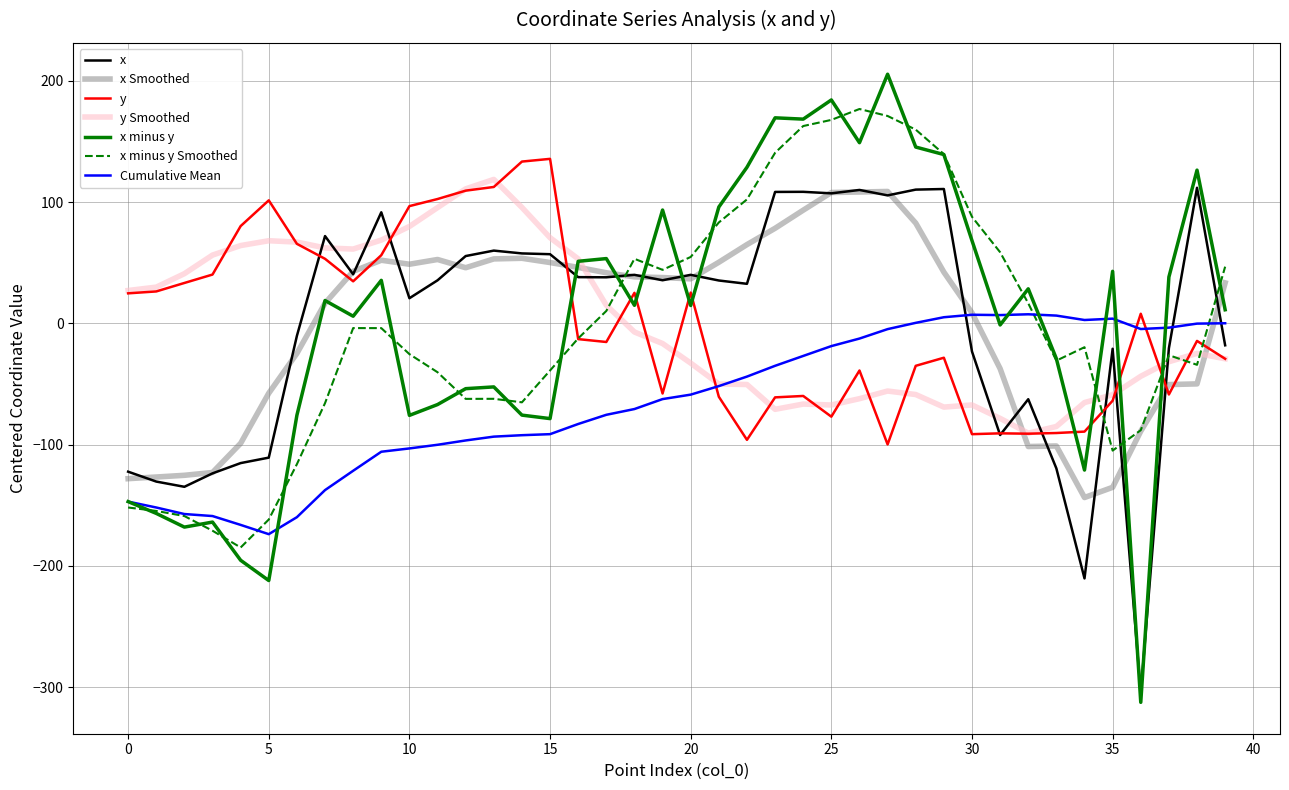

What is the minimum value for y?

-99.9